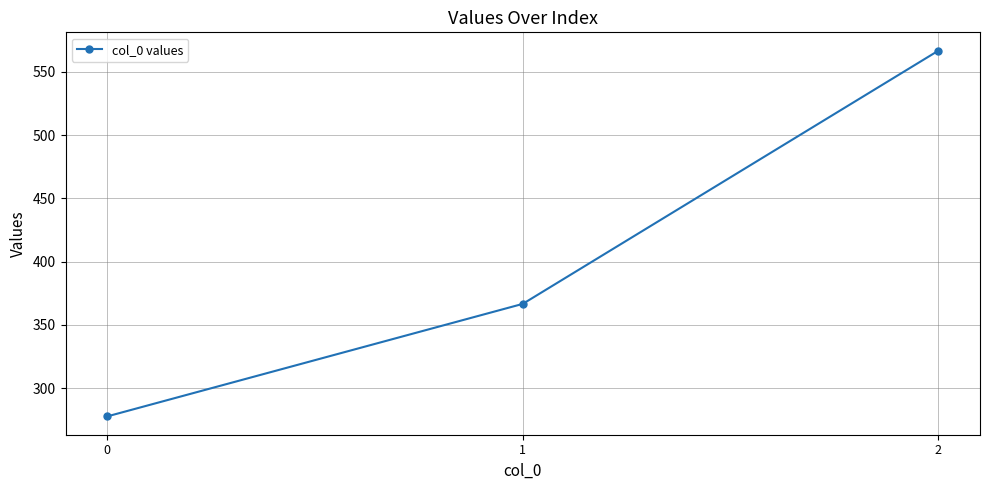

Is this an area chart (filled region under the line)?

No